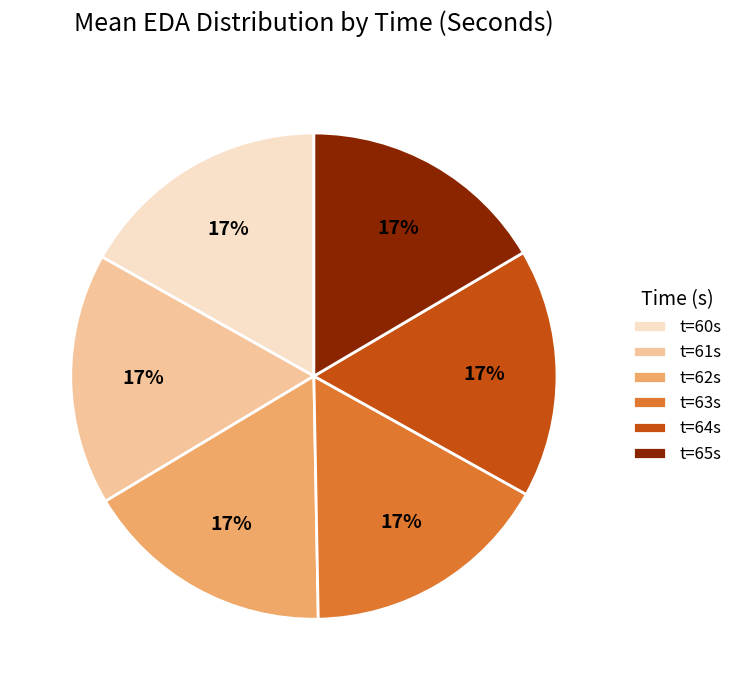

How many segments does this pie chart have?

6